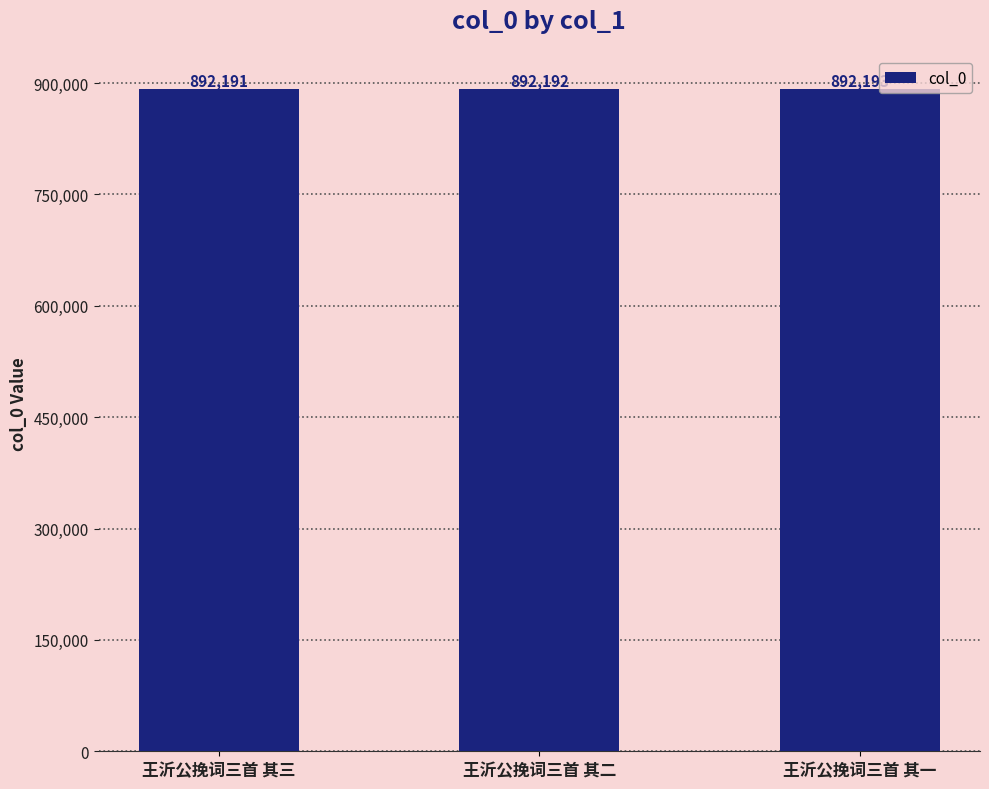

List the labels in order of value, smallest first.

王沂公挽词三首 其三, 王沂公挽词三首 其二, 王沂公挽词三首 其一